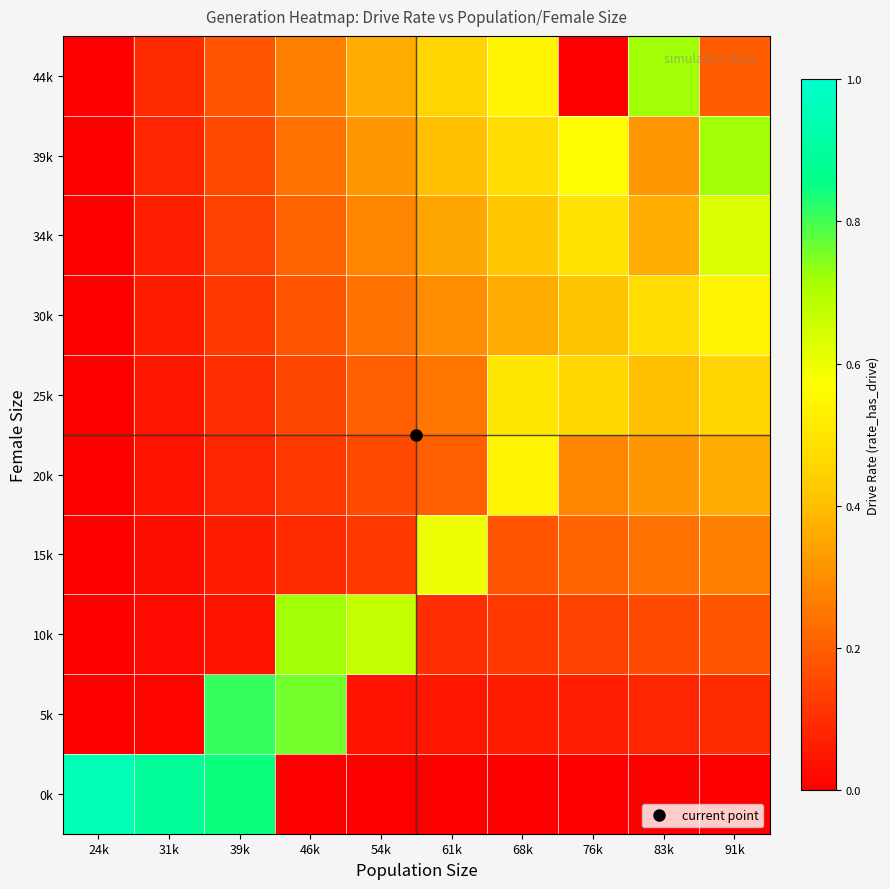

Which category has the highest value across all series?

24k